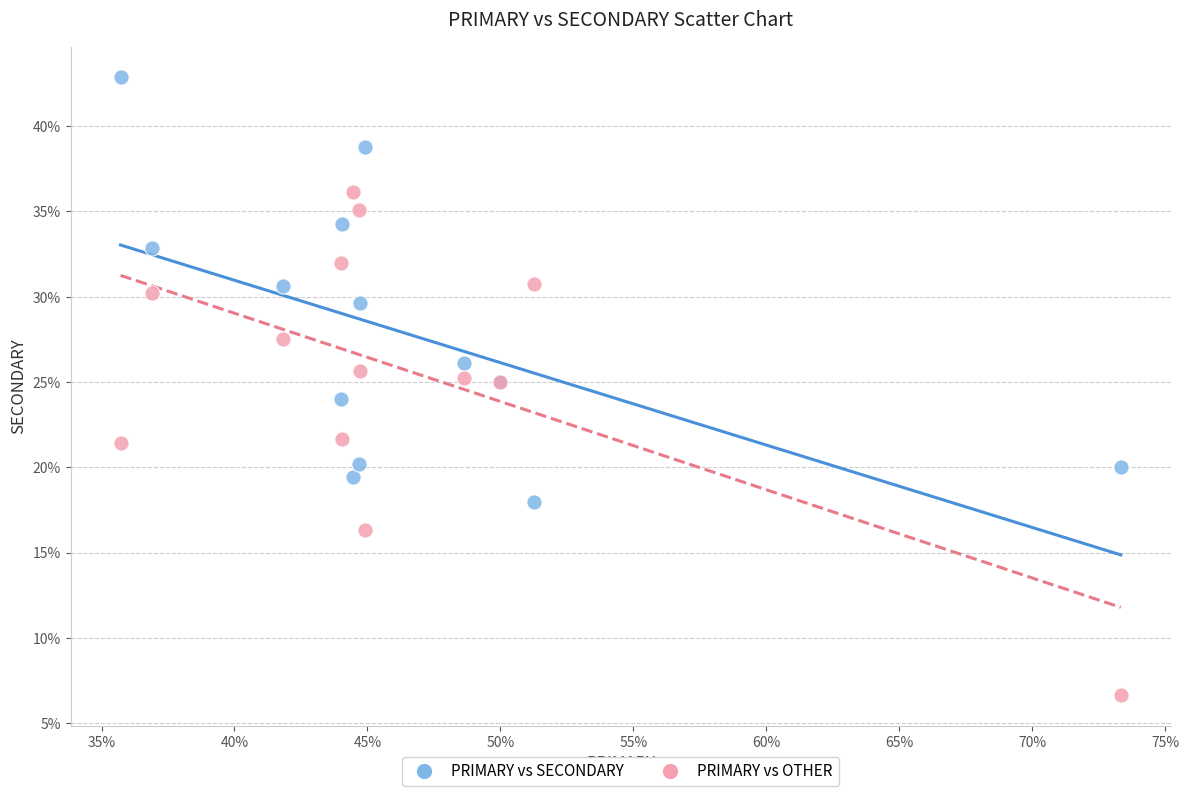

What is the X range (max minus min) for the scatter plot?

37.6